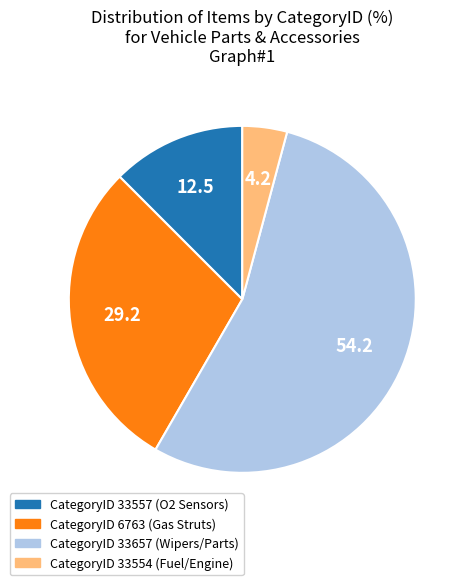

Do CategoryID 33554 (Fuel/Engine) and CategoryID 33657 (Wipers/Parts) together represent more than half of the pie?

Yes